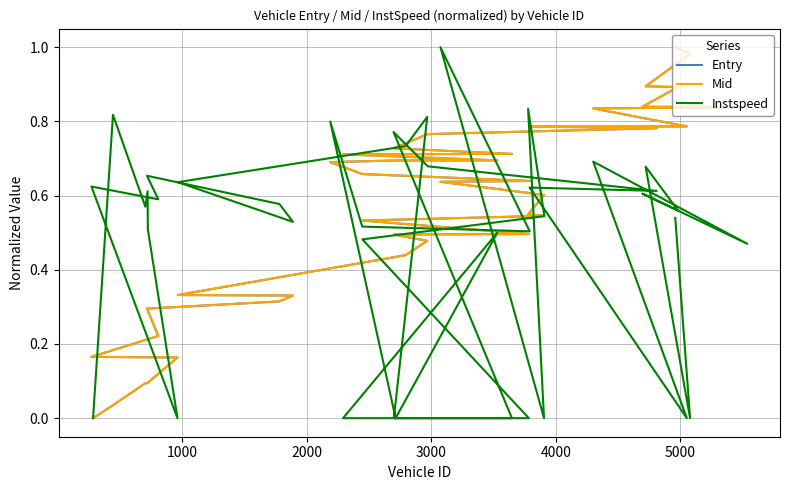

How many series are shown in this chart?

3